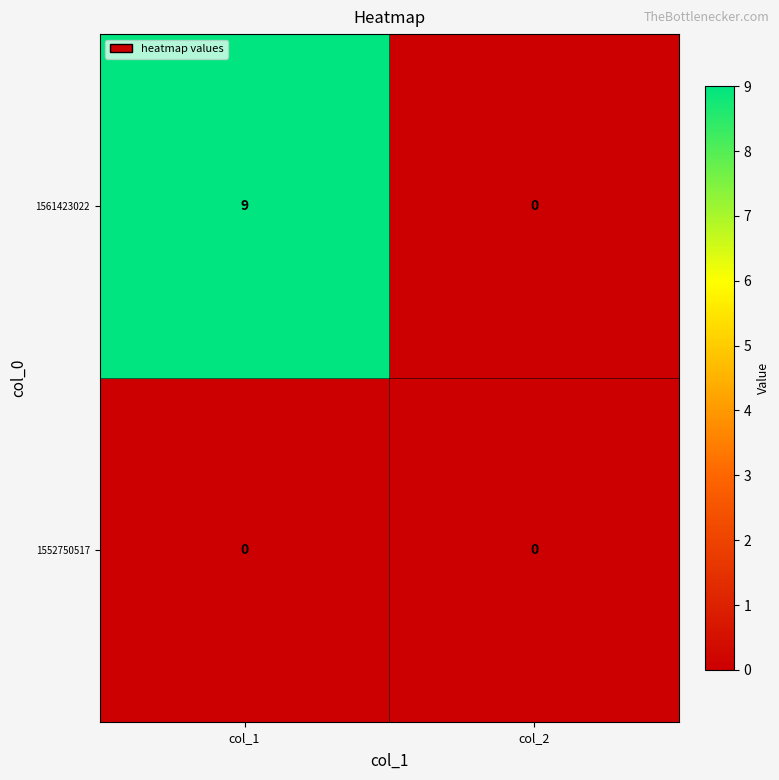

At which category is the sum across all series the highest?

col_1